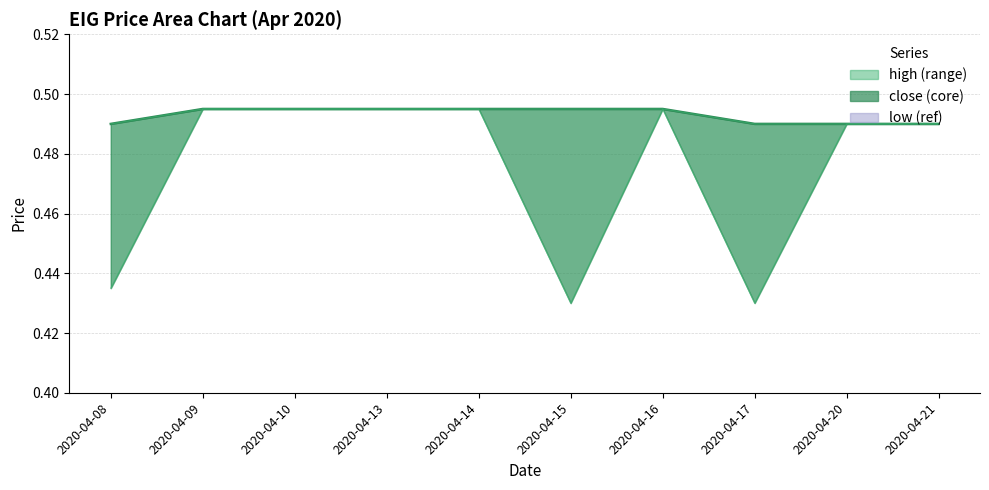

What is the value of the 1st point from the left?

0.5